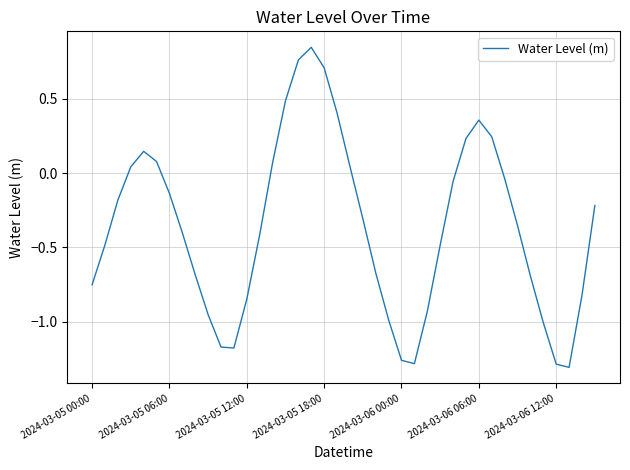

What is the difference between the maximum and minimum values?

2.2